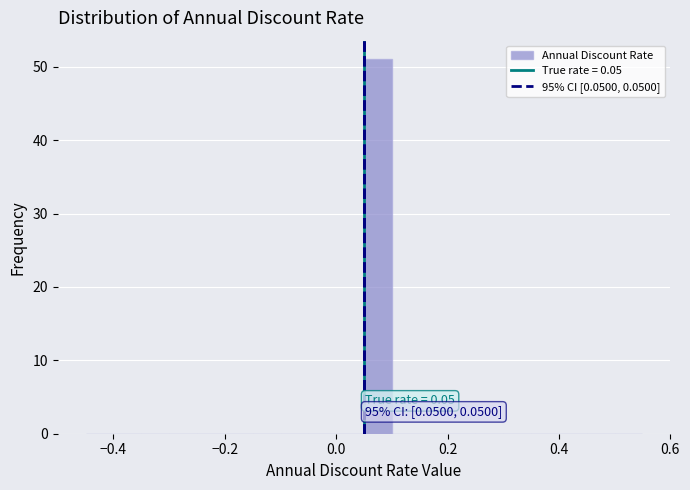

Around what value on the x-axis is the tallest bar? Give the approximate position of its centre, as read against the axis.

0.08